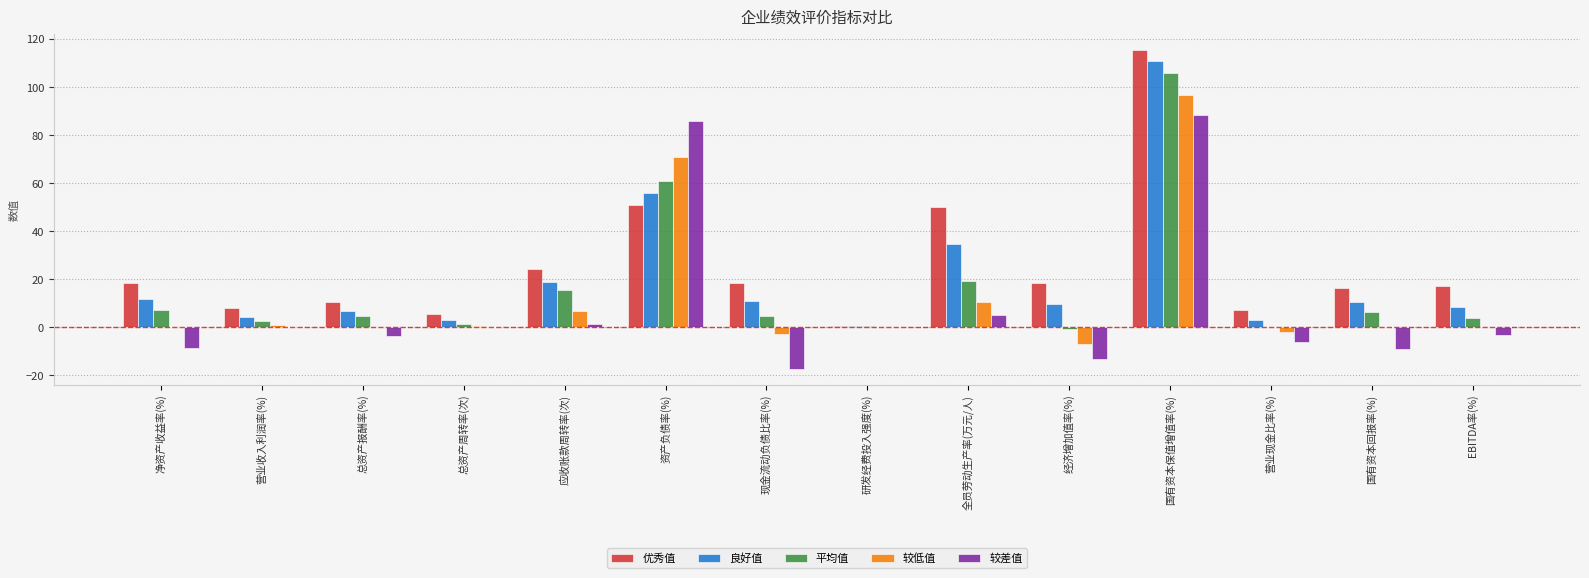

How many data points does each series have?

14